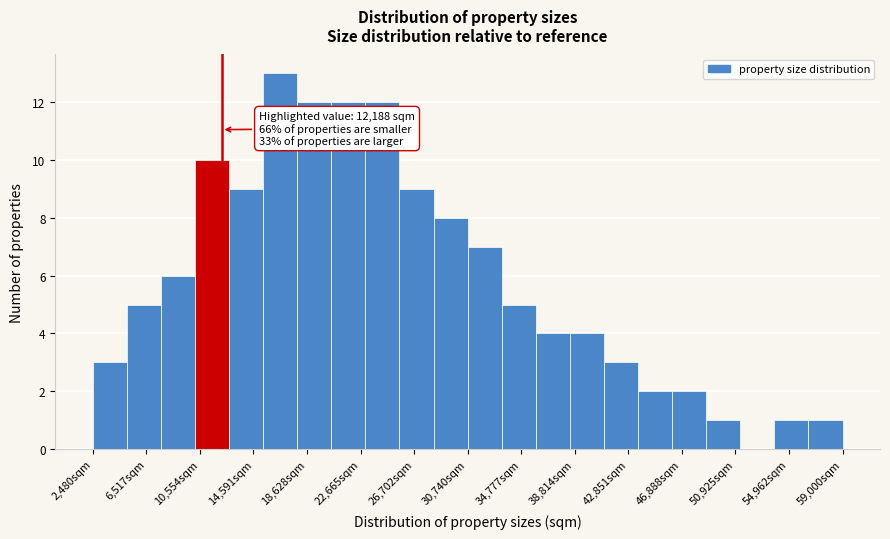

Over which range of the x-axis is the bar tallest?

15500 to 18000